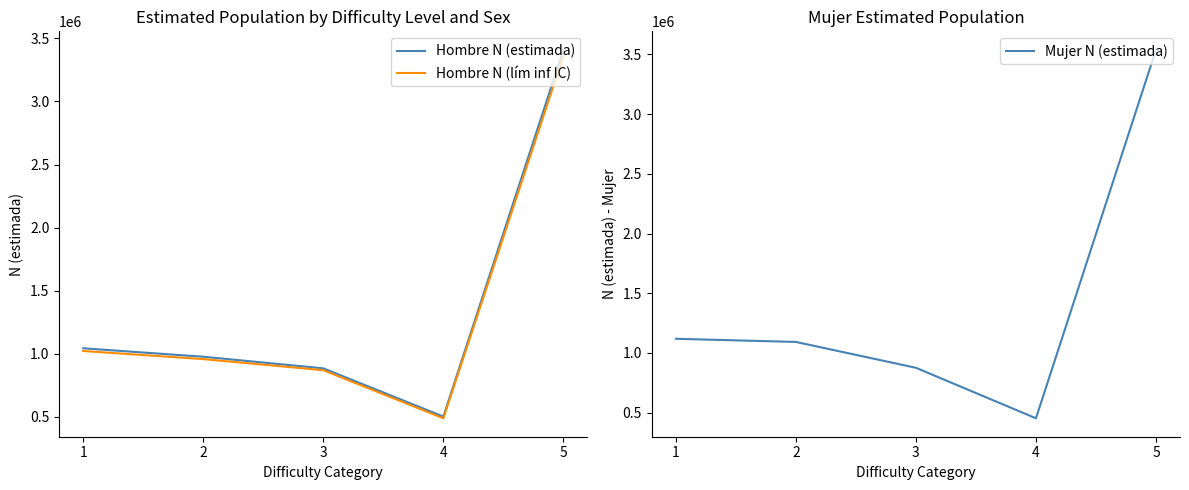

What is the difference between the Hombre N (lím inf IC) values at 2 and 5?

2402432